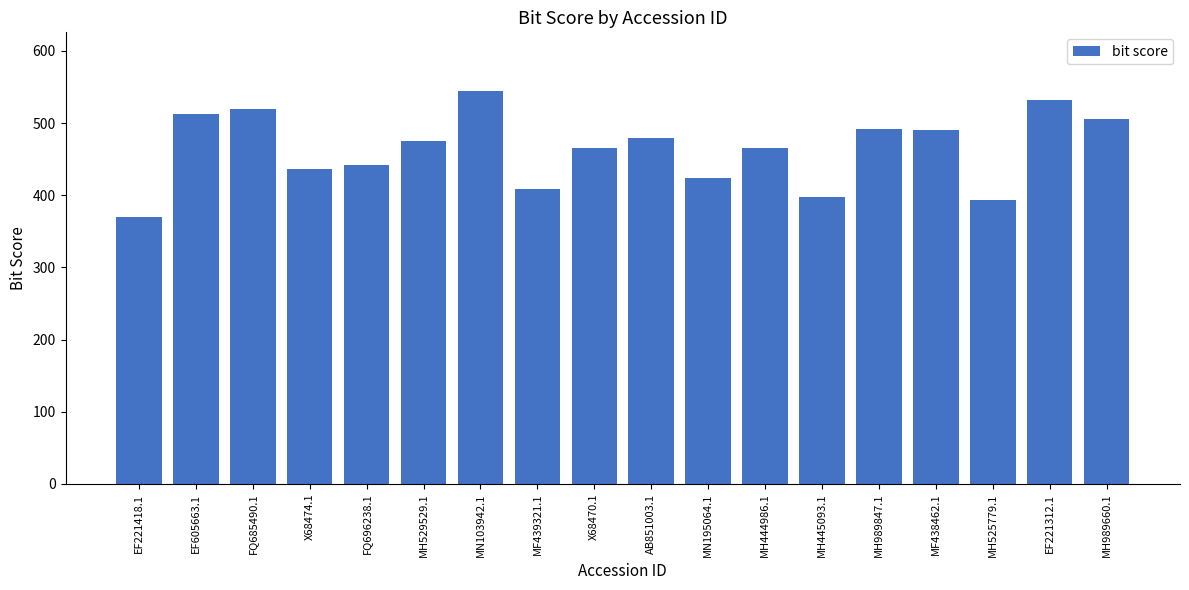

What is the value of the 2nd bar from the left?

512